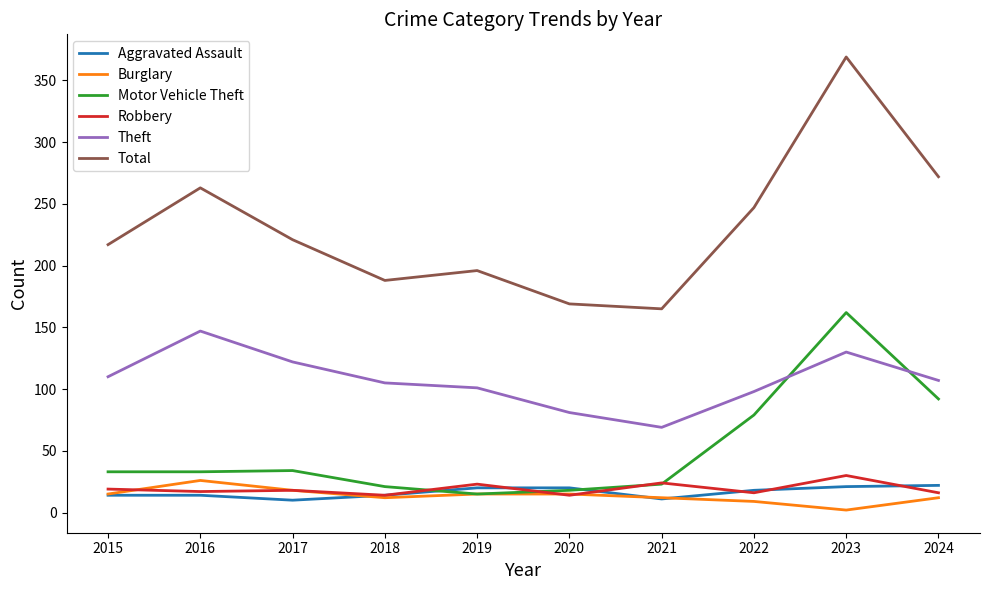

What are all the series names shown in the legend?

Aggravated Assault, Burglary, Motor Vehicle Theft, Robbery, Theft, Total